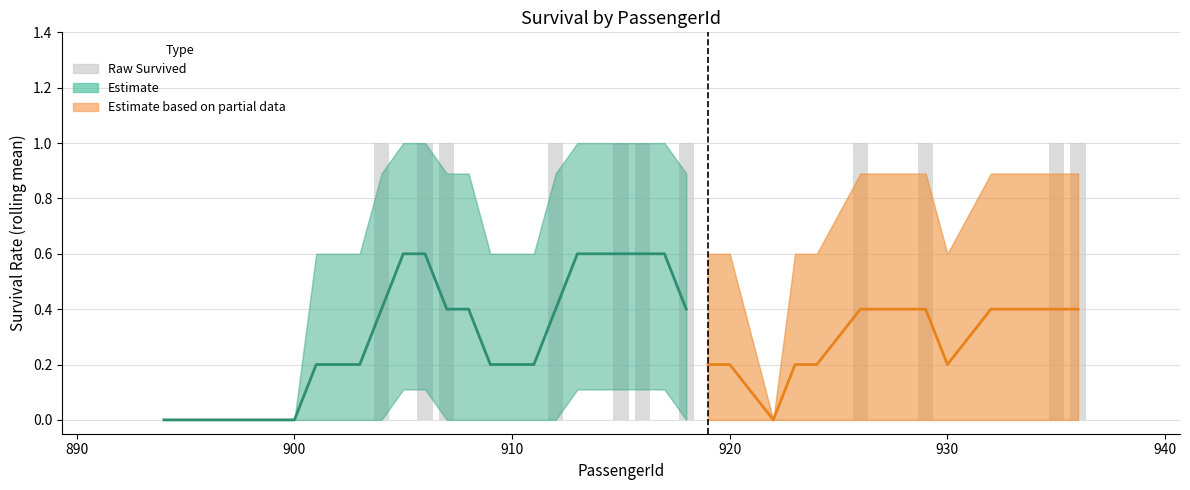

What is the difference between the highest and lowest values at 912?

1.0